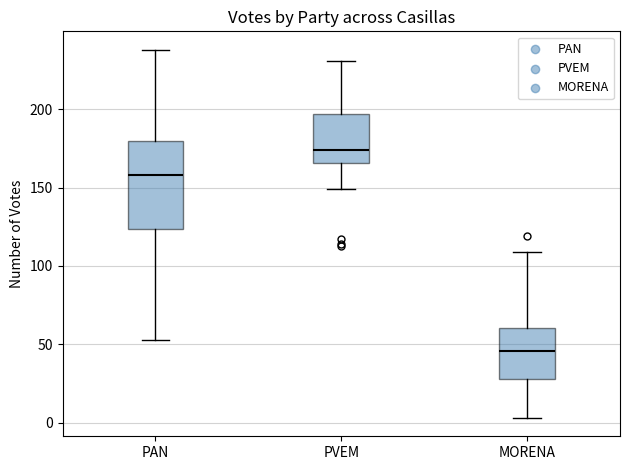

Reading left to right, read every box against the y-axis: the position of its median line, the range the box covers, and the ends of its whiskers. The values are not printed on the chart, so give them approximately, as read against the axis.

PAN: median 160, box 125 to 180, whiskers 55 to 240
PVEM: median 175, box 165 to 195, whiskers 150 to 230
MORENA: median 45, box 30 to 60, whiskers 5 to 110